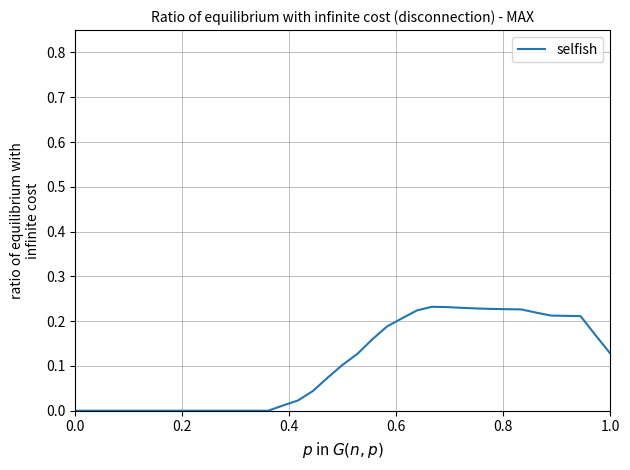

The value at 0.0 is -0.2. True or false?

False